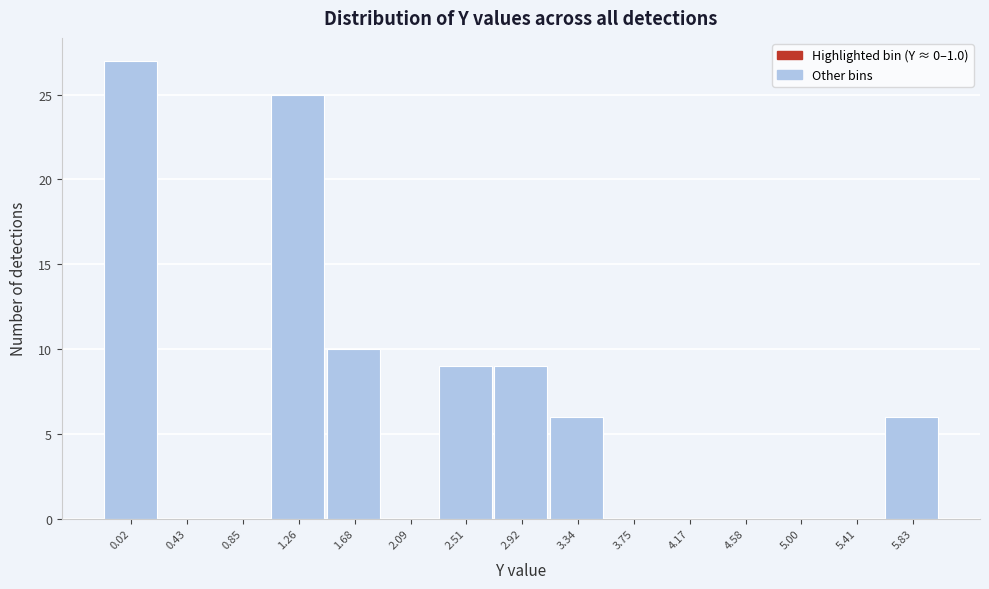

Reading right to left, extract all data points from this chart.

5.83=6	5.41=0	5.00=0	4.58=0	4.17=0	3.75=0	3.34=6	2.92=9	2.51=9	2.09=0	1.68=10	1.26=25	0.85=0	0.43=0	0.02=27